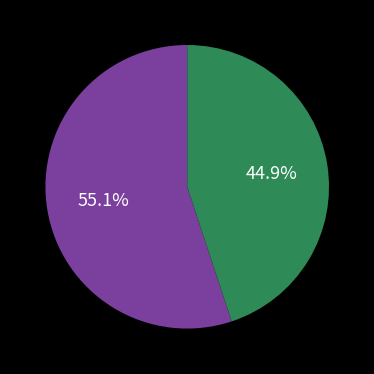

Is there any slice that represents more than half of the pie?

Yes